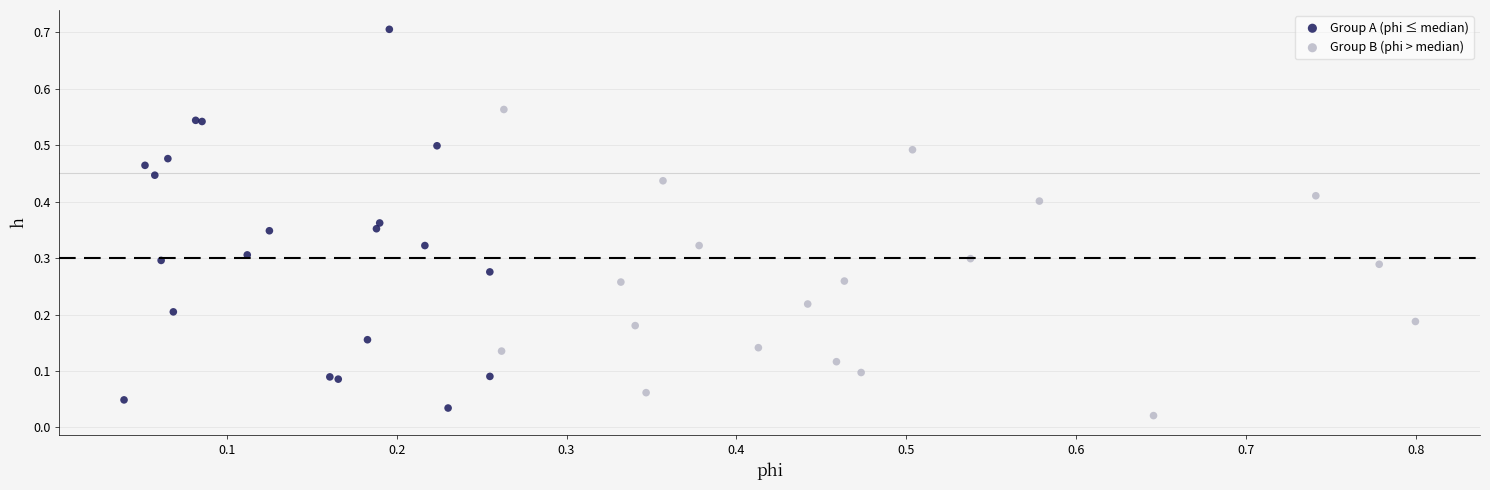

Which series reaches the maximum Y coordinate?

Group A (phi ≤ median)